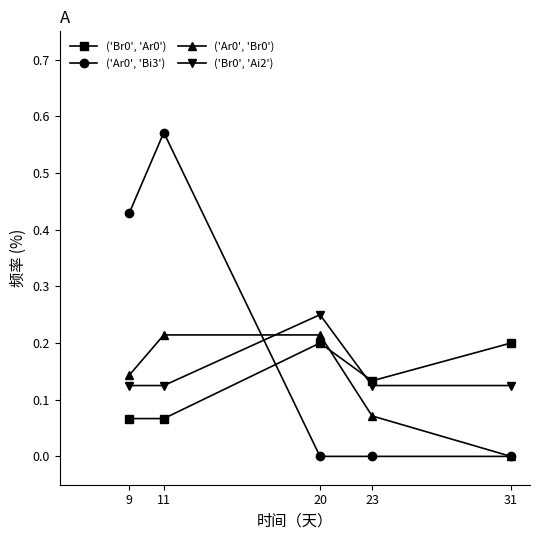

What are all the series names shown in the legend?

('Br0', 'Ar0'), ('Ar0', 'Bi3'), ('Ar0', 'Br0'), ('Br0', 'Ai2')